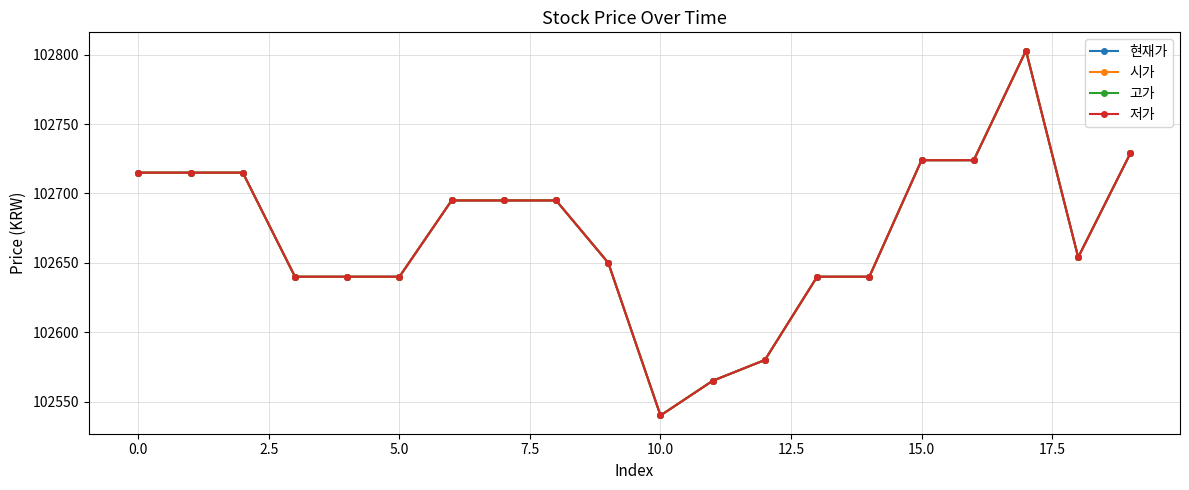

Which category has the highest value in the 고가 series?

17